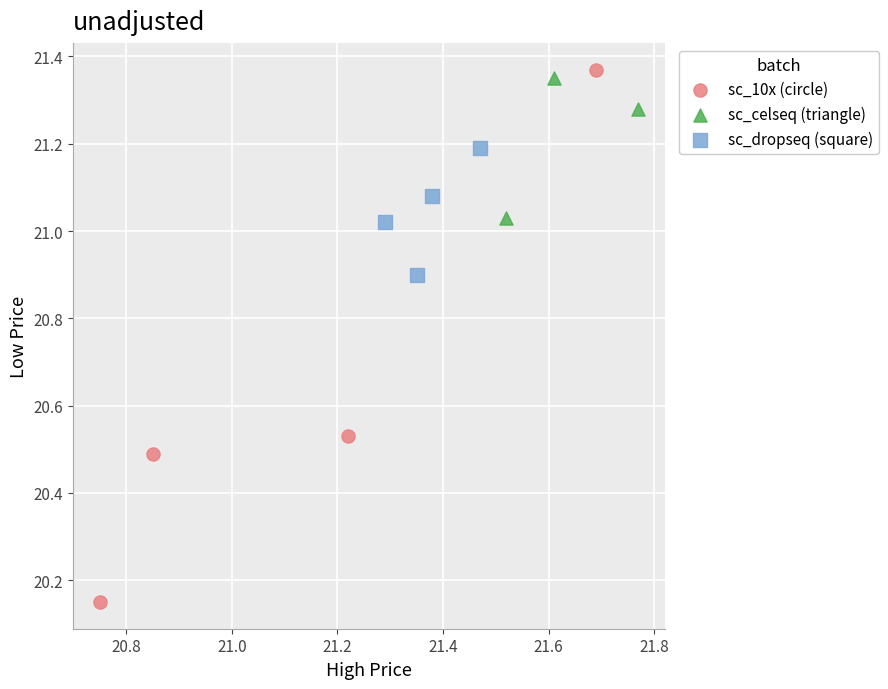

What are all the series names shown in the legend?

sc_10x (circle), sc_celseq (triangle), sc_dropseq (square)